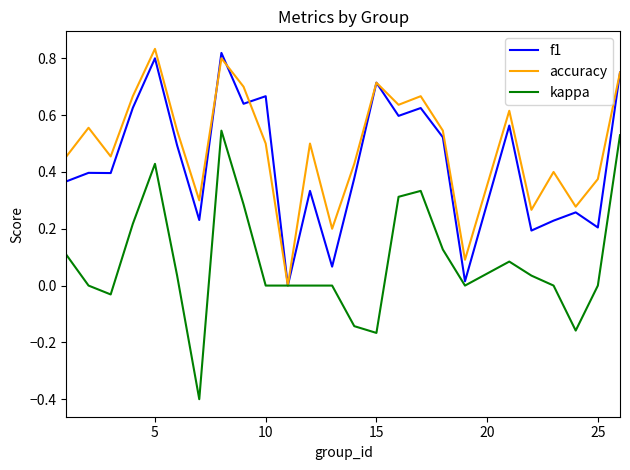

What is the smallest value displayed?

-0.4